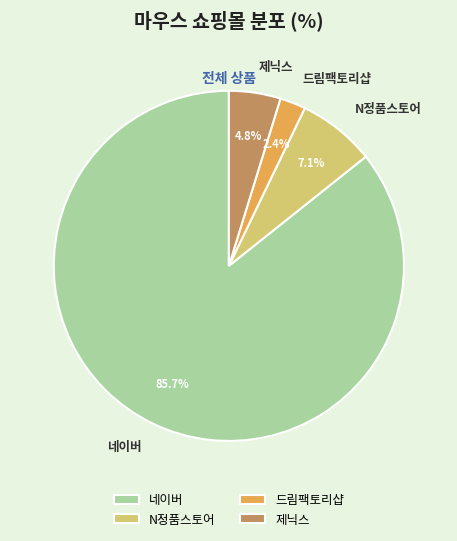

Which category has the smallest portion of the pie?

드림팩토리샵